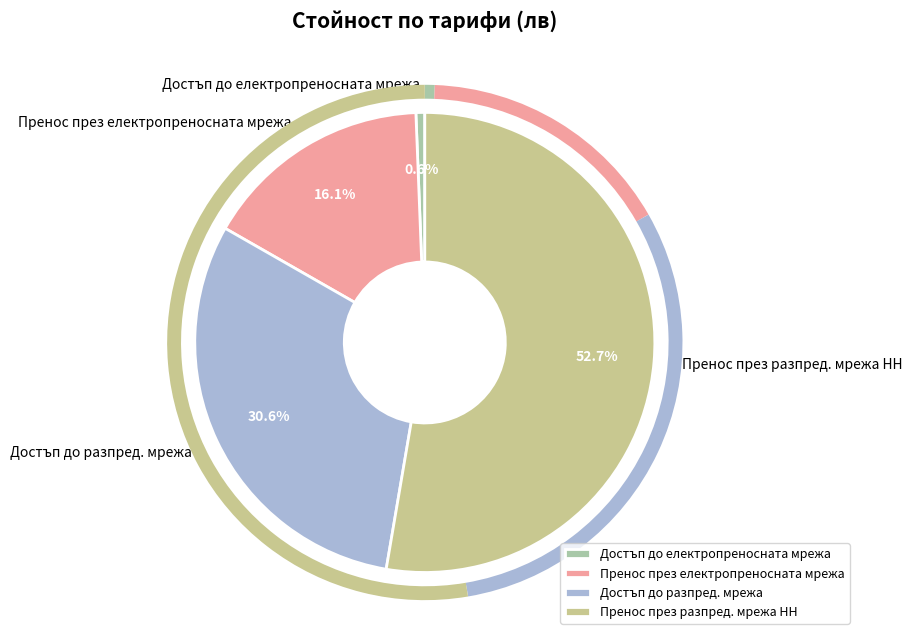

How much of the chart is everything except Достъп до разпред. мрежа?

69.4%